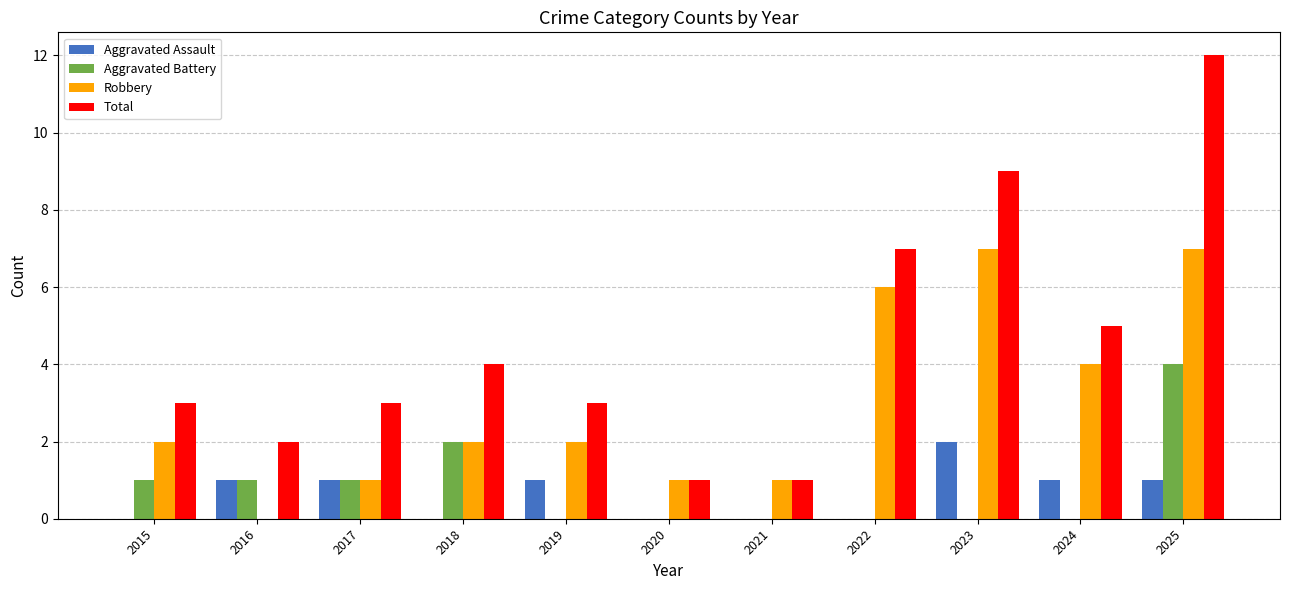

Read the Robbery value at 2022.

6